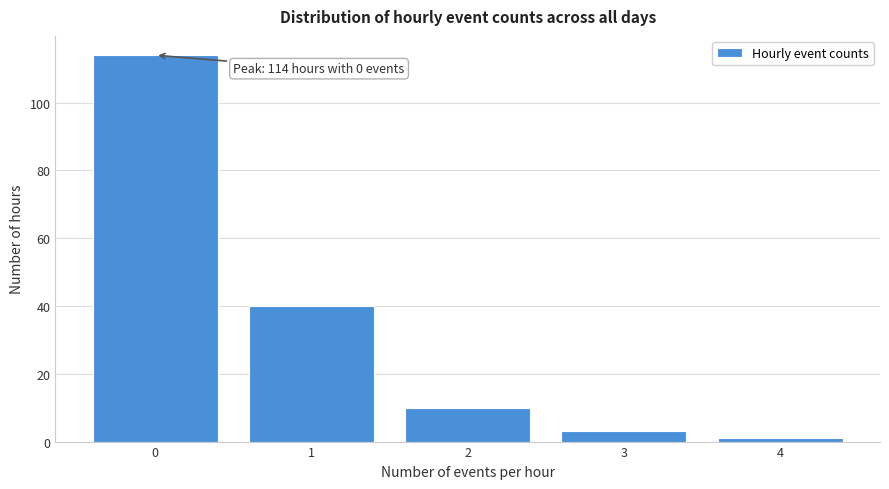

Reading left to right, what are all the values shown in this chart?

0=114	1=40	2=10	3=3	4=1